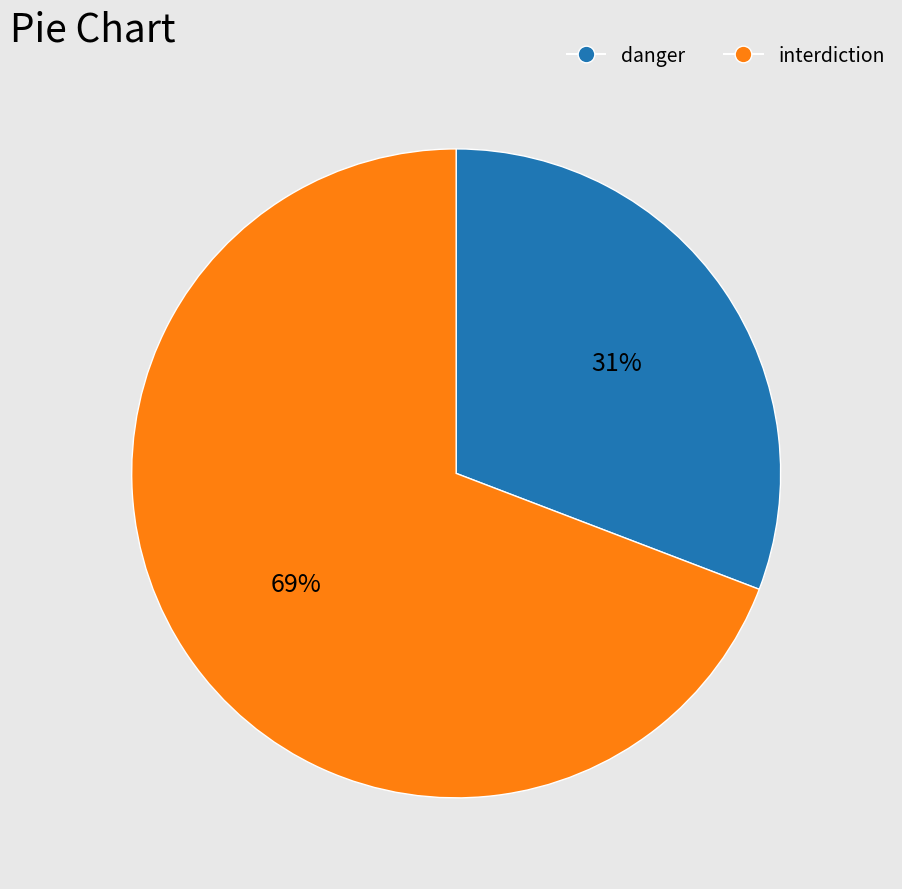

What is the majority slice?

interdiction